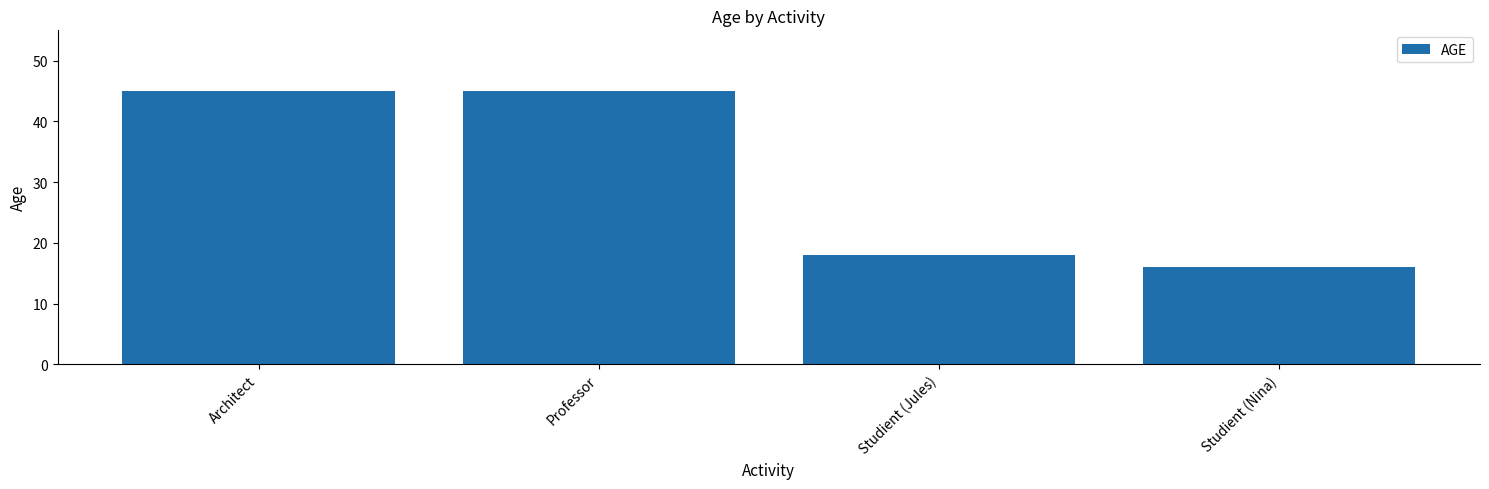

Approximately how many times larger is the value at Studient (Nina) compared to Studient (Jules)?

0.9